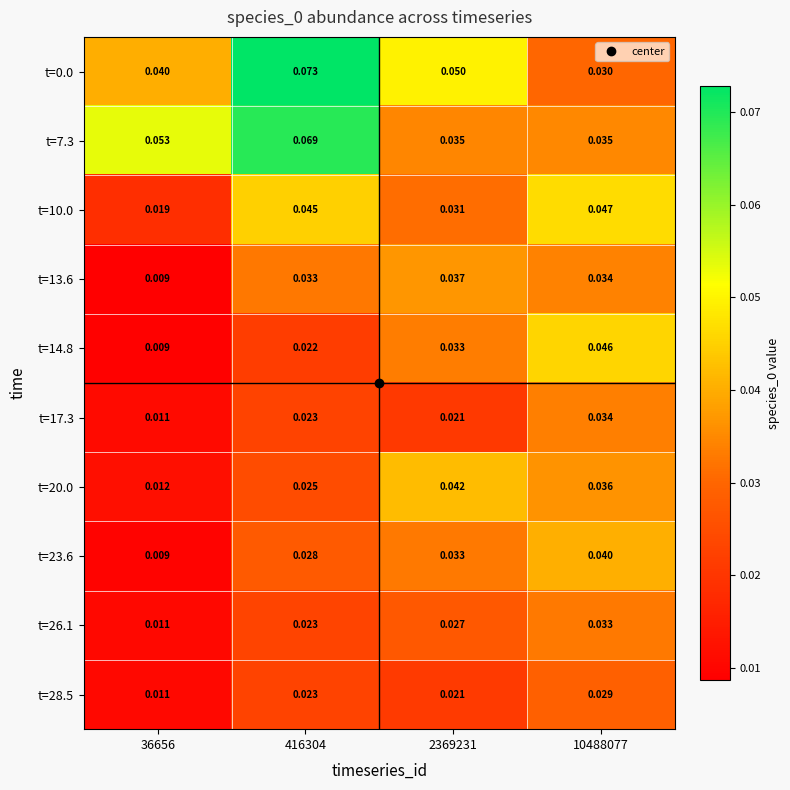

How many categories are shown in the chart?

4